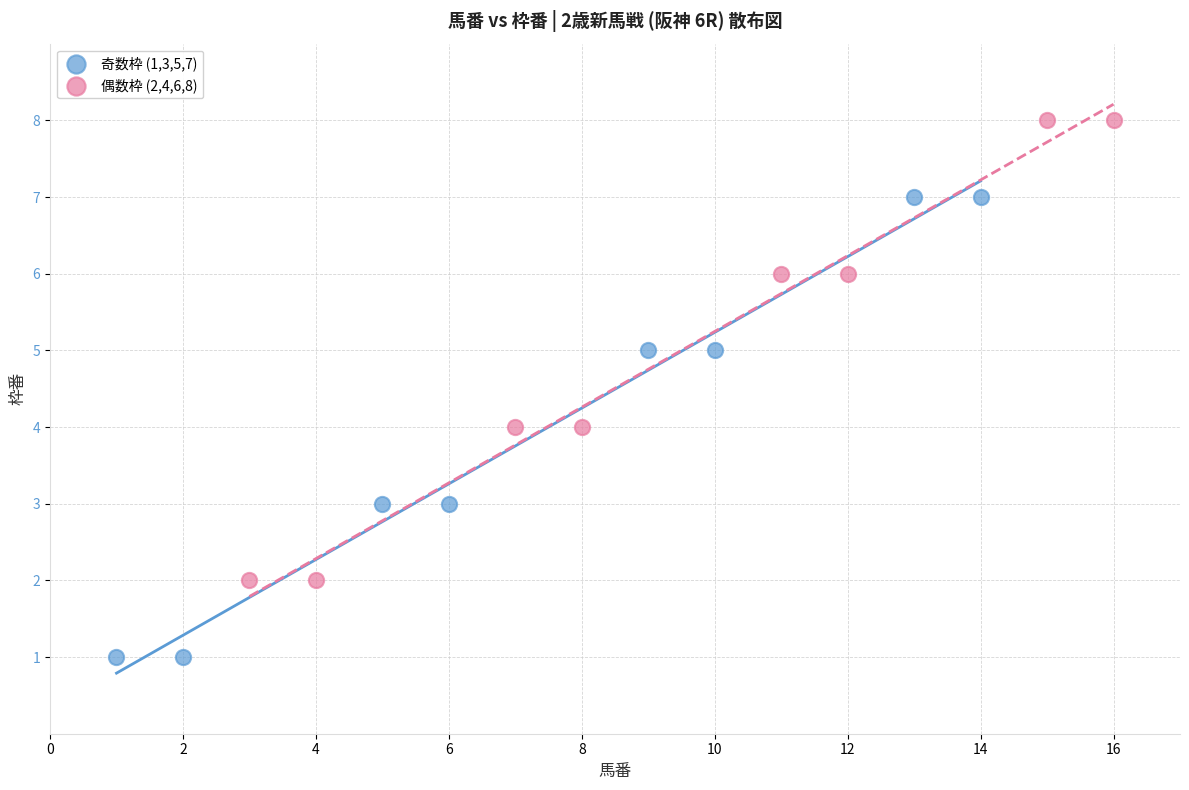

What are all the series names shown in the legend?

奇数枠 (1,3,5,7), 偶数枠 (2,4,6,8)